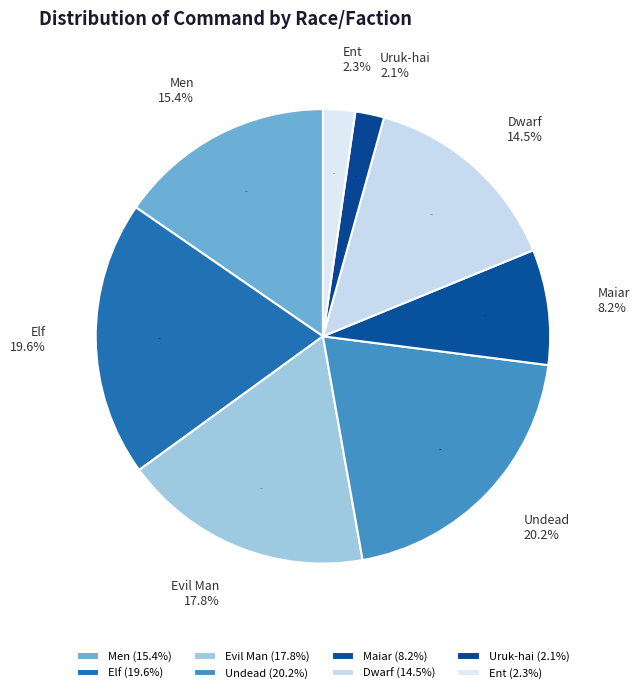

Is Undead the majority of the pie?

No